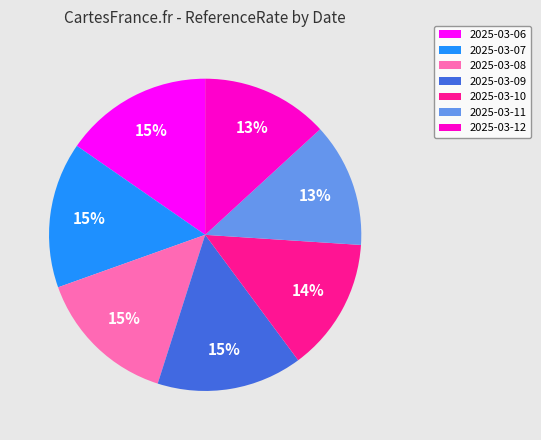

To the nearest percent, what is the difference between the largest and smallest slice percentages?

2%